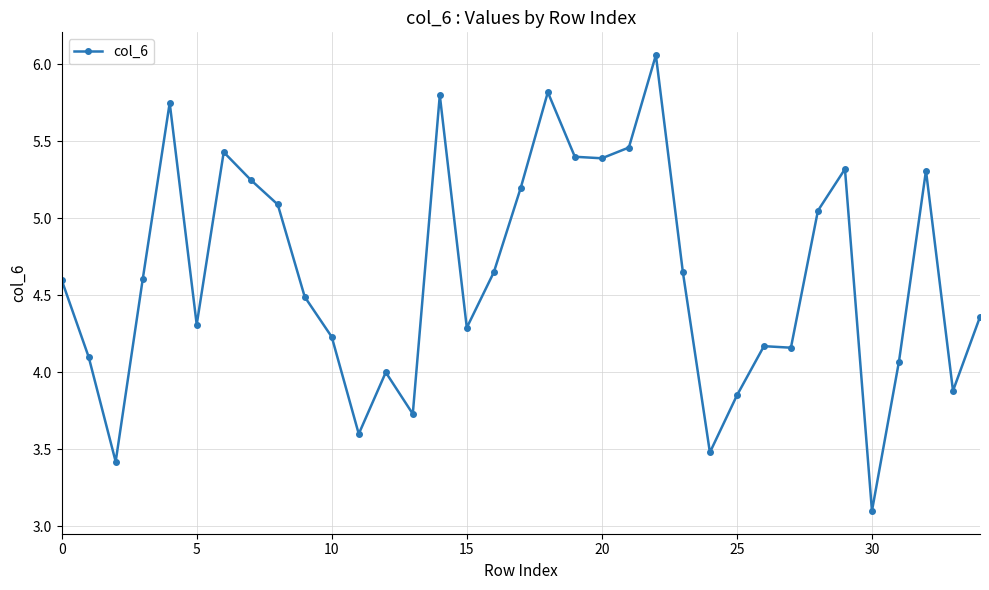

True or false: there are more than 1 points higher than both neighbors.

True